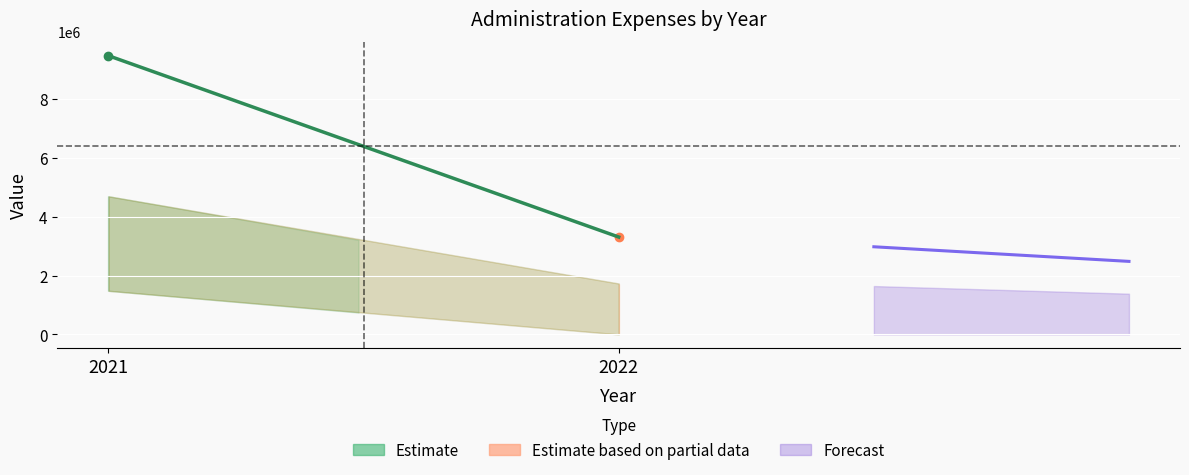

Reading right to left, what are all the values shown in this chart?

3308506	9467473